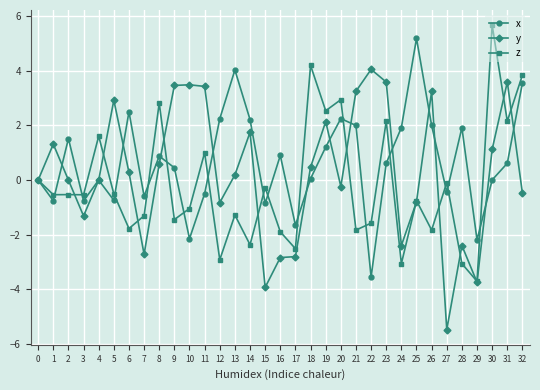

How many data points does each series have?

33